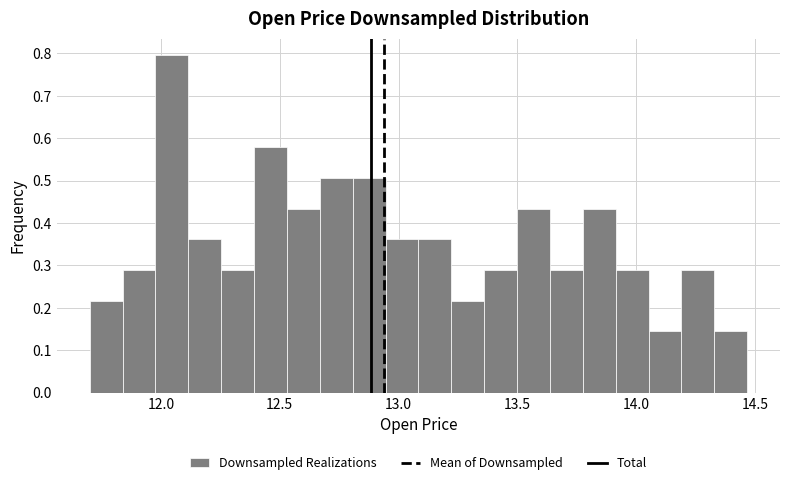

Read against the x-axis, roughly where is the centre of the tallest bar?

12.05